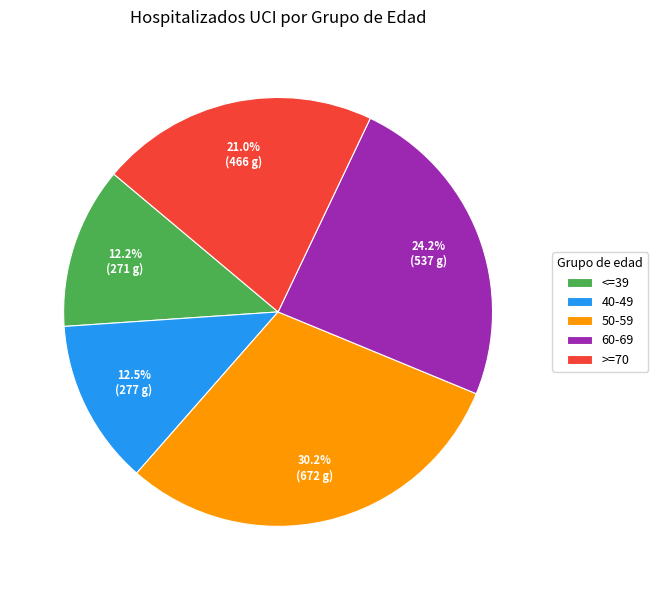

Between 50-59 and 40-49, which is larger?

50-59